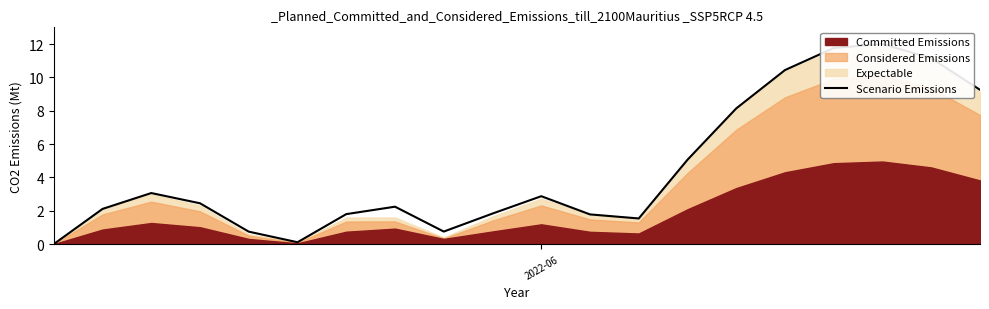

How many points are higher than both their immediate neighbors (excluding endpoints)?

4